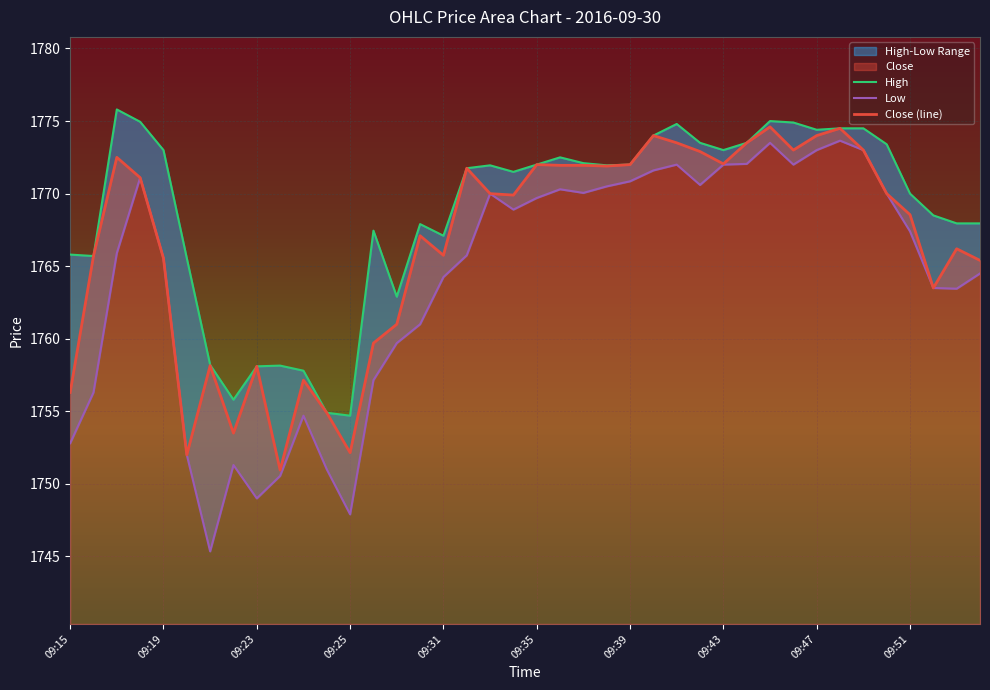

What is the minimum value shown in the chart?

1745.3